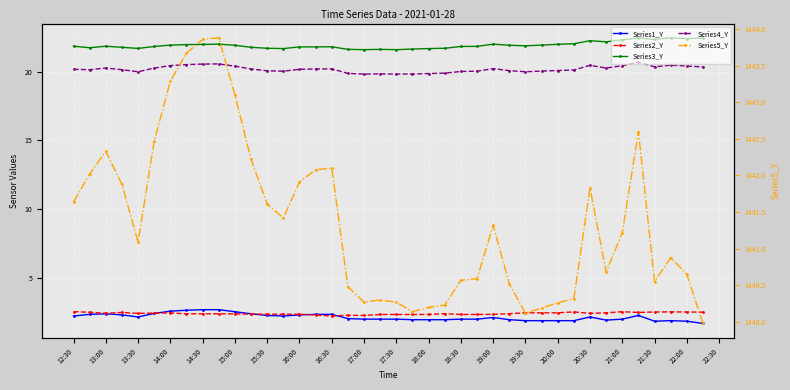

How many interior local valleys does the Series3_Y series have?

9